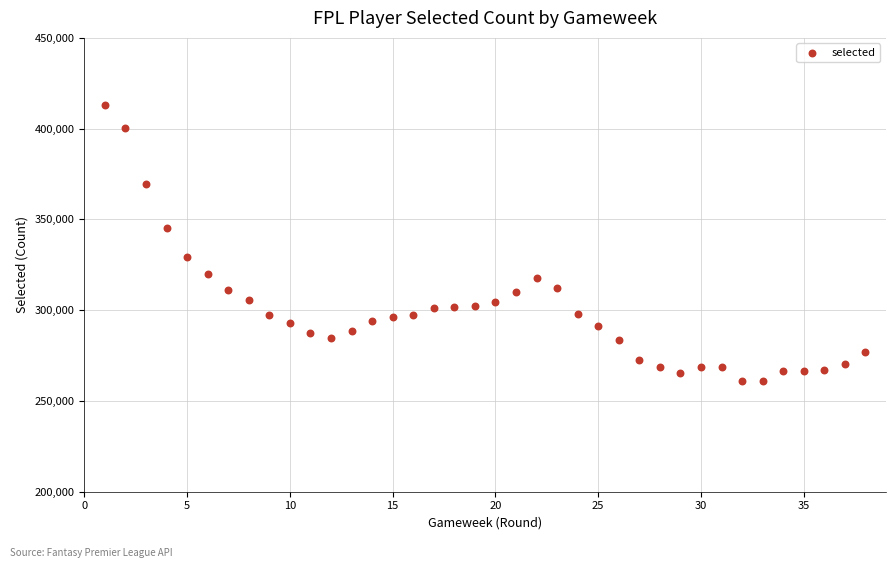

What is the range of Y values (max minus min)?

152371